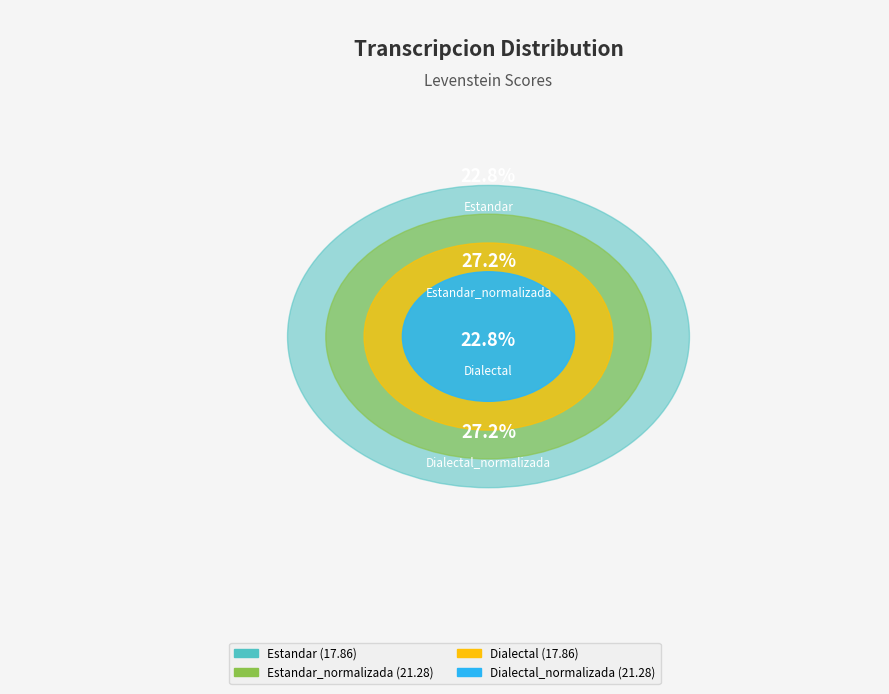

True or false: Dialectal_normalizada accounts for 15% of the total.

False